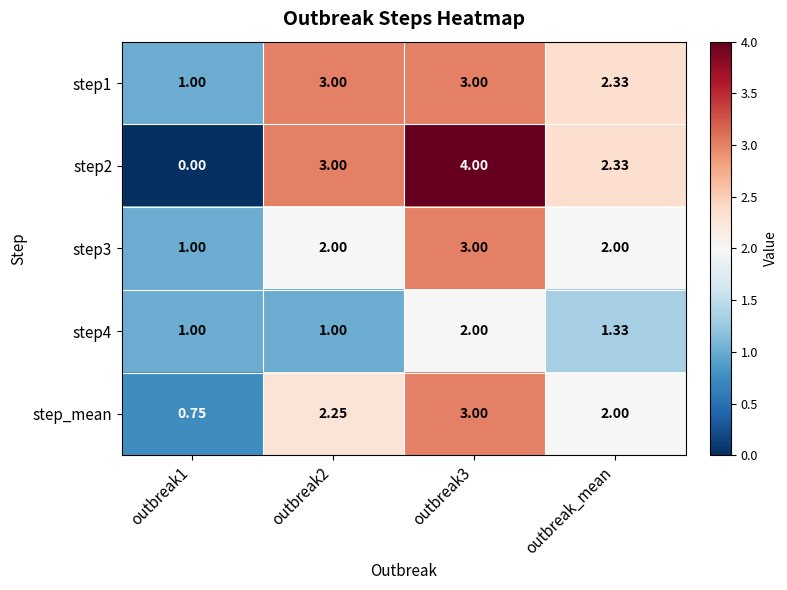

Which has a higher value, outbreak_mean or outbreak2?

outbreak2